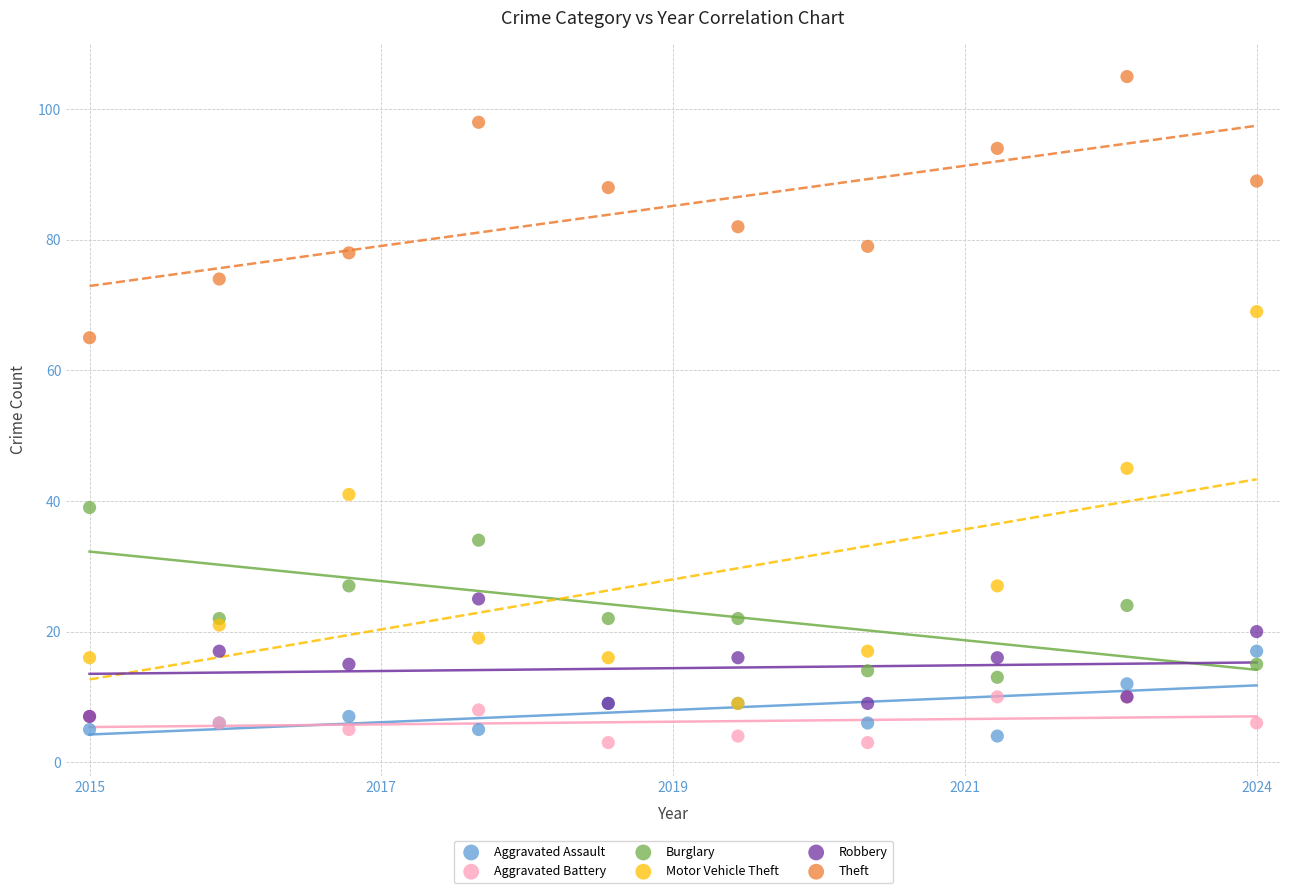

Which series contains the lowest Y value?

Aggravated Battery